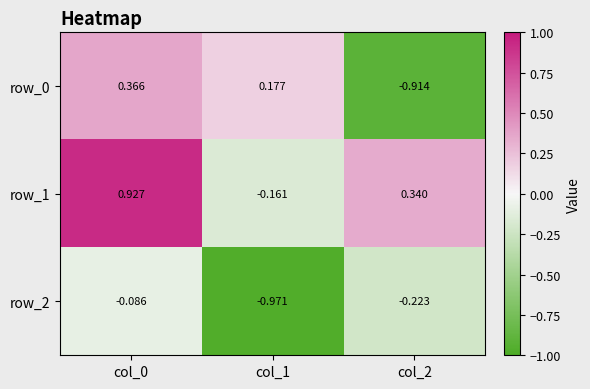

List the series in order of their overall mean, highest first.

row_1, row_0, row_2